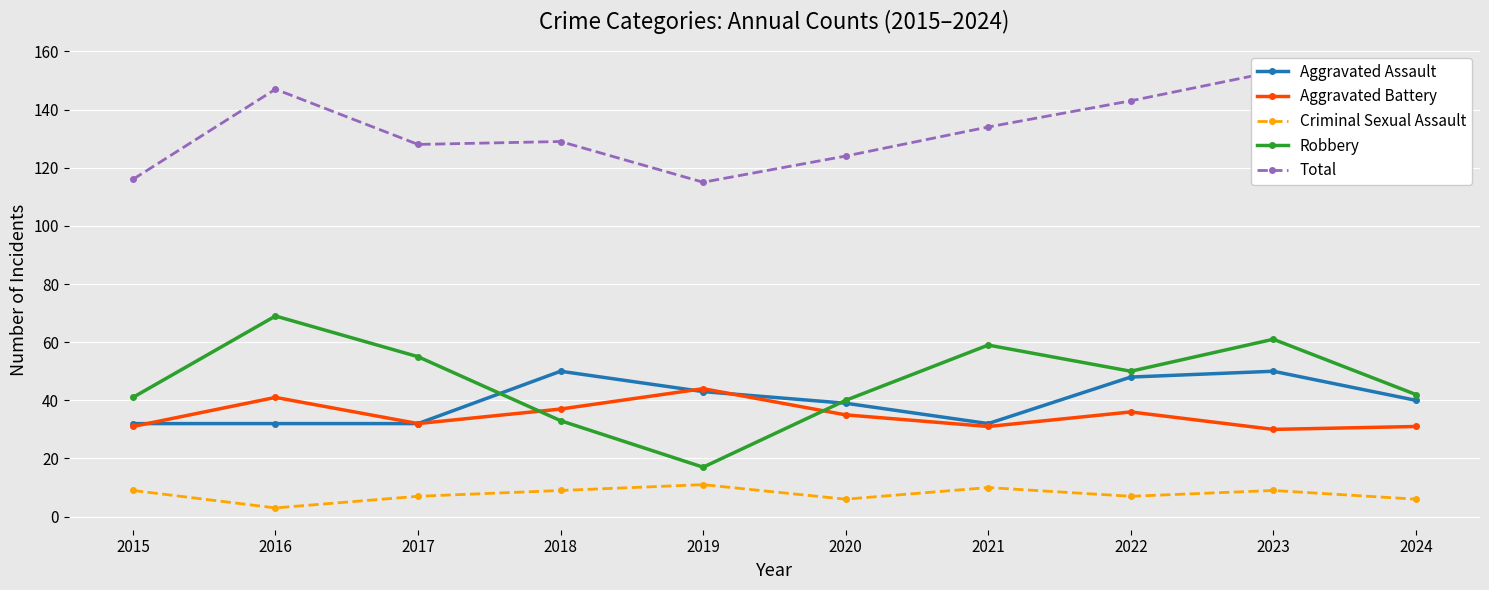

Rank the series by their maximum value, from lowest to highest.

Criminal Sexual Assault, Aggravated Battery, Aggravated Assault, Robbery, Total